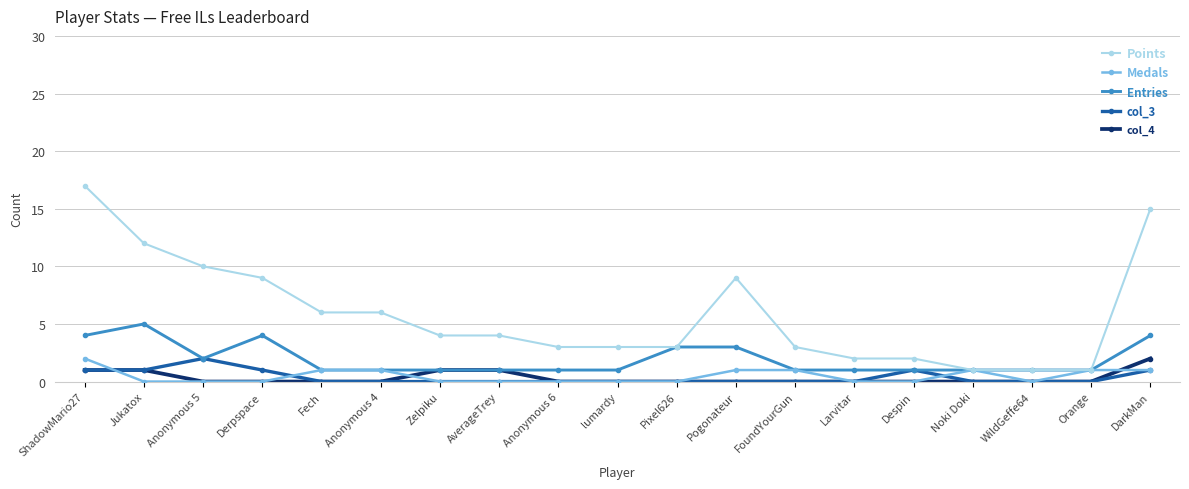

What is the difference between the maximum and second lowest values in the col_4 series?

2